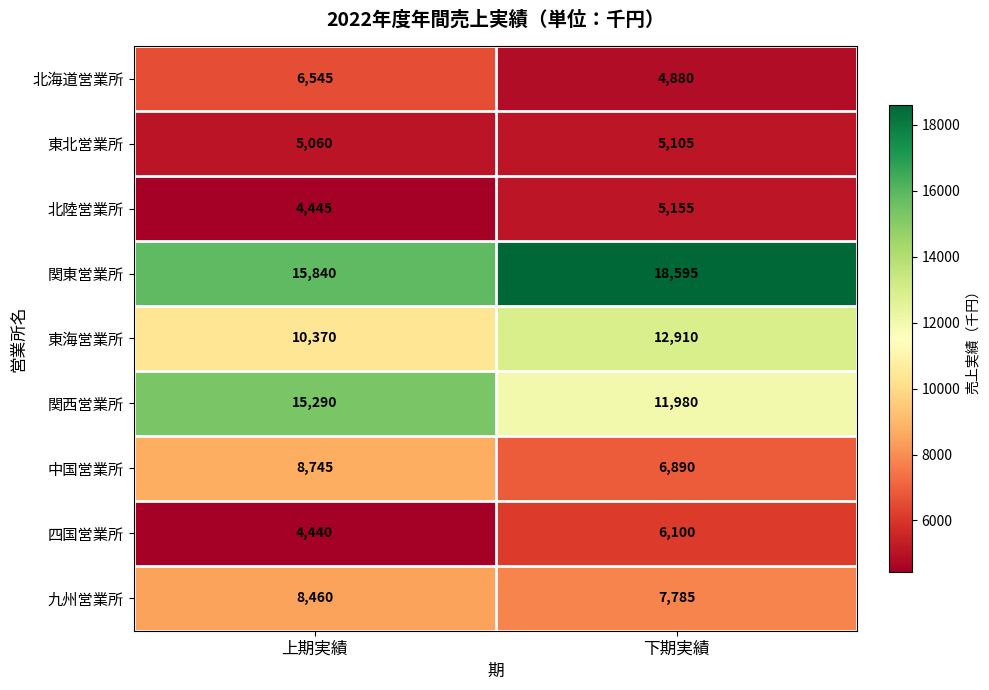

What is the sum of the 中国営業所 values at 下期実績 and 上期実績?

15635